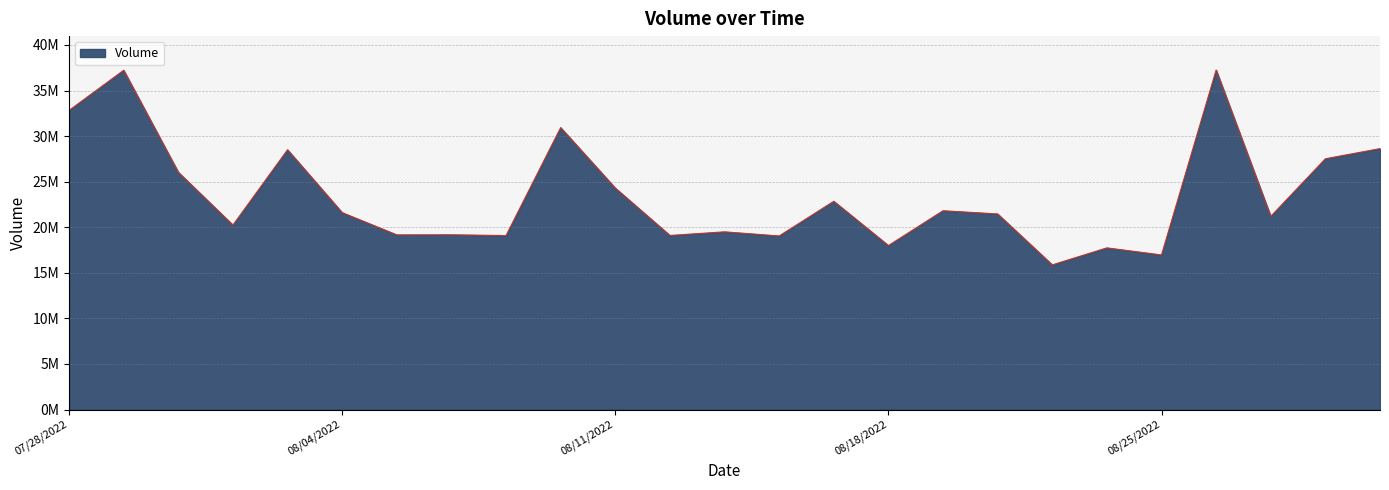

Is this an area chart (filled region under the line)?

Yes